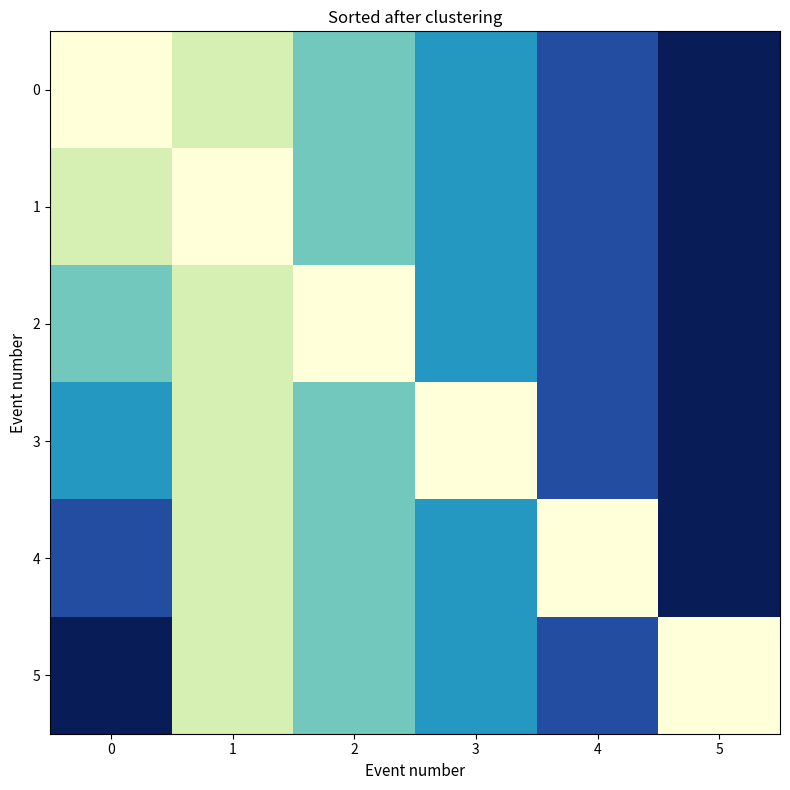

Rank the series by their maximum value, from highest to lowest.

0, 1, 2, 3, 4, 5